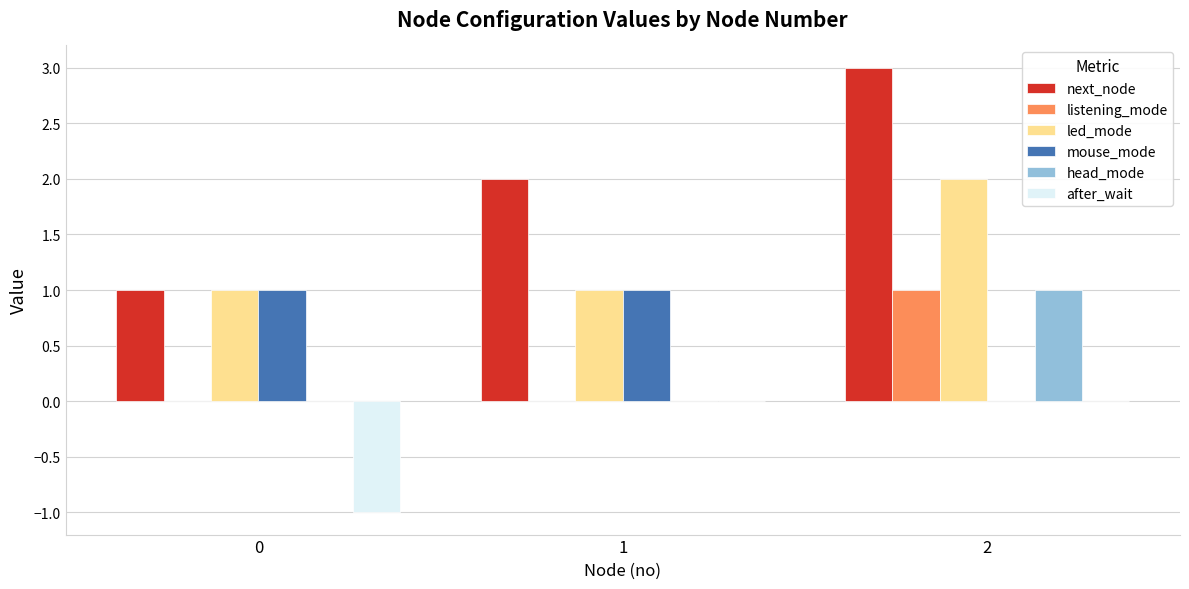

What is the approximate value of next_node at 2?

3